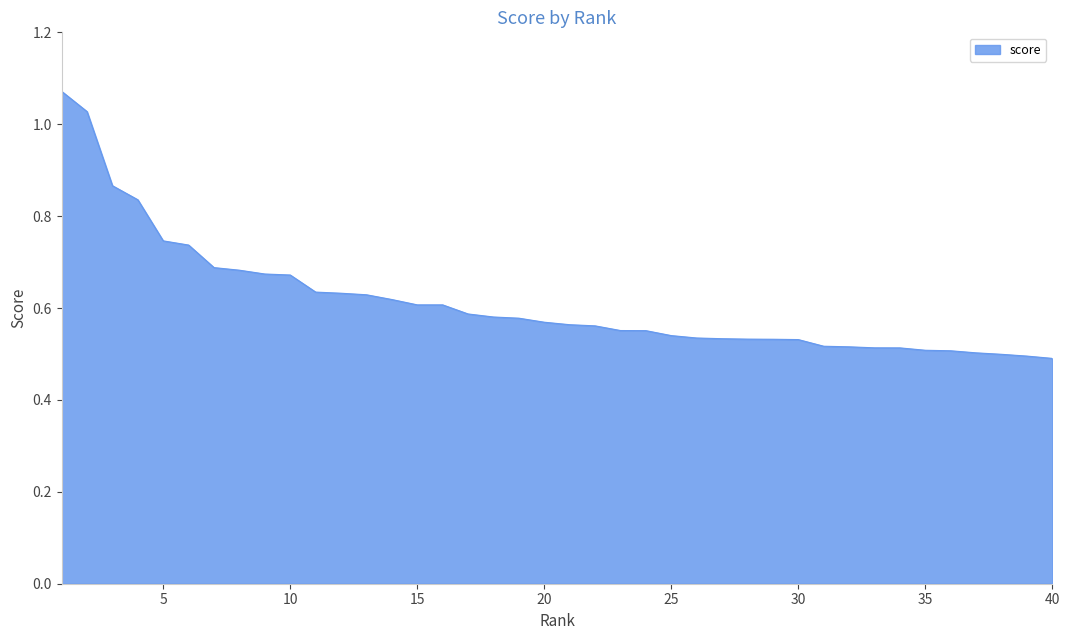

How many lines are shown in the chart?

1